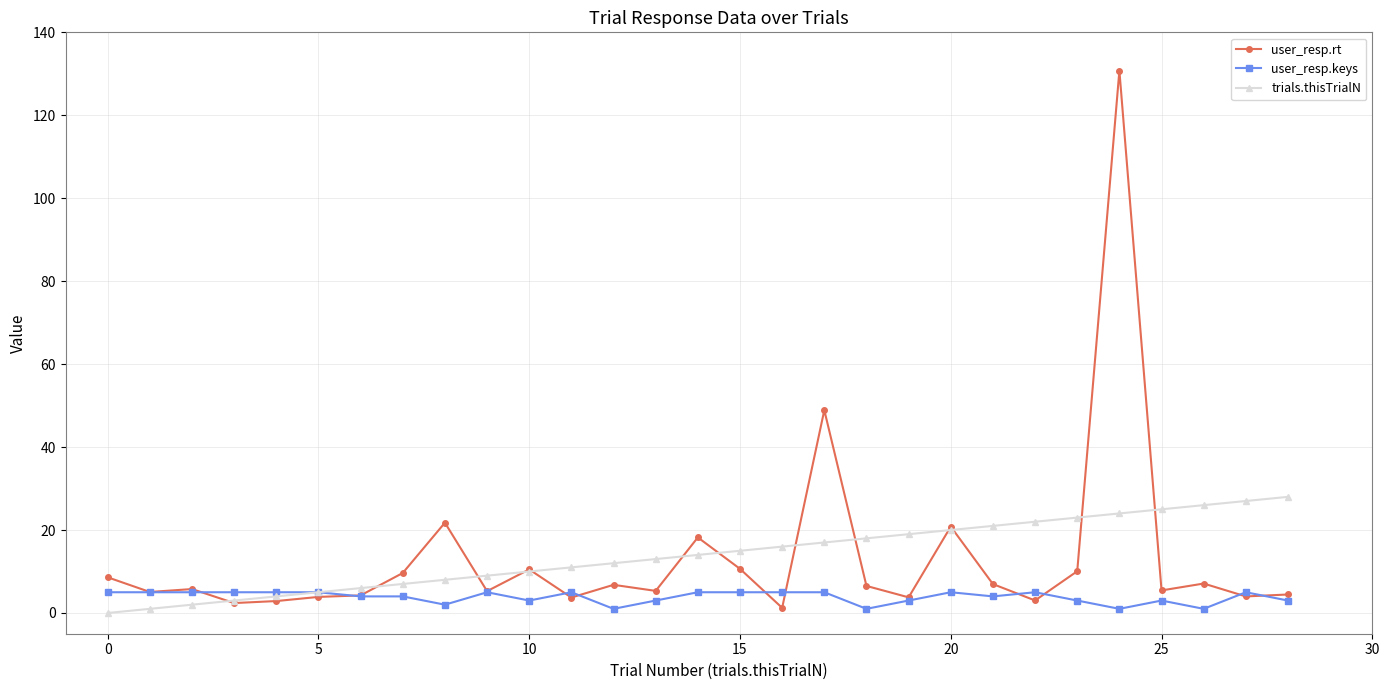

Which series has the widest spread of values?

user_resp.rt